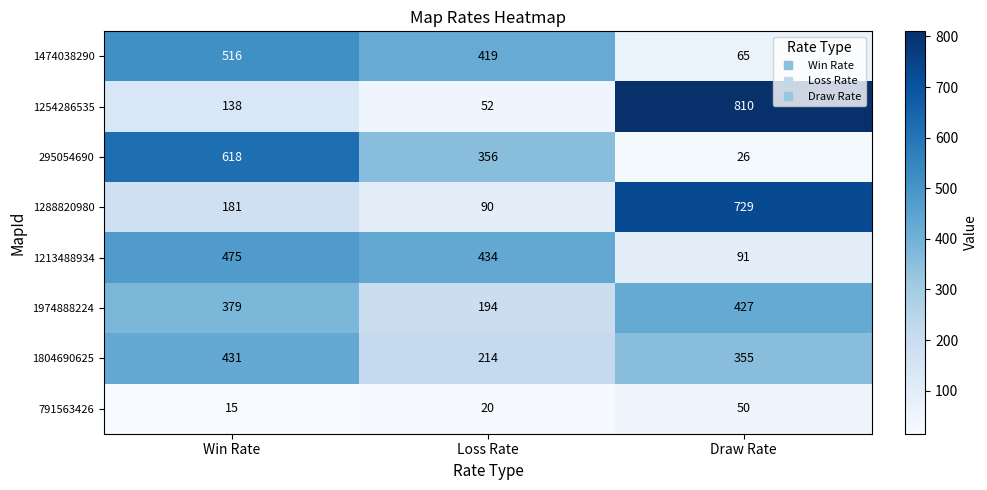

Where is 295054690 nearest to the value 322?

Loss Rate